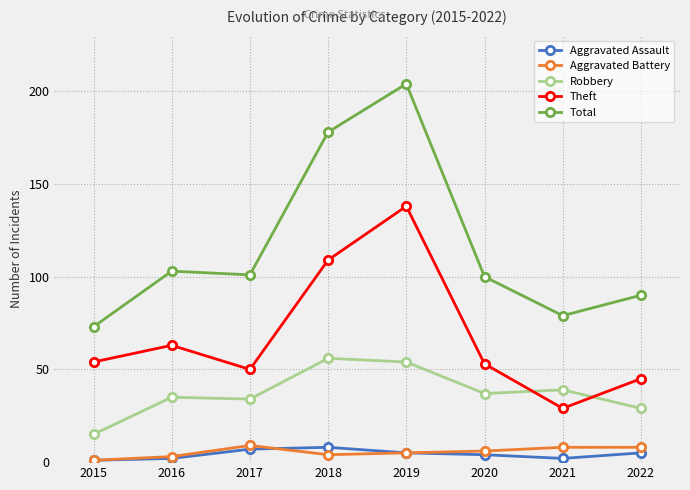

Reading right to left, transcribe all the data shown in this chart.

Aggravated Assault: 5	2	4	5	8	7	2	1
Aggravated Battery: 8	8	6	5	4	9	3	1
Robbery: 29	39	37	54	56	34	35	15
Theft: 45	29	53	138	109	50	63	54
Total: 90	79	100	204	178	101	103	73